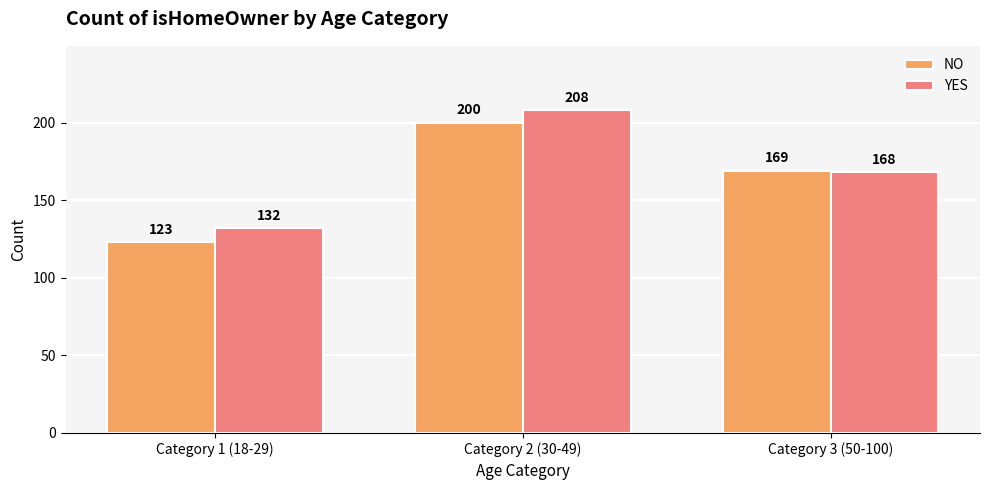

Which category has the lowest value across all series?

Category 1 (18-29)